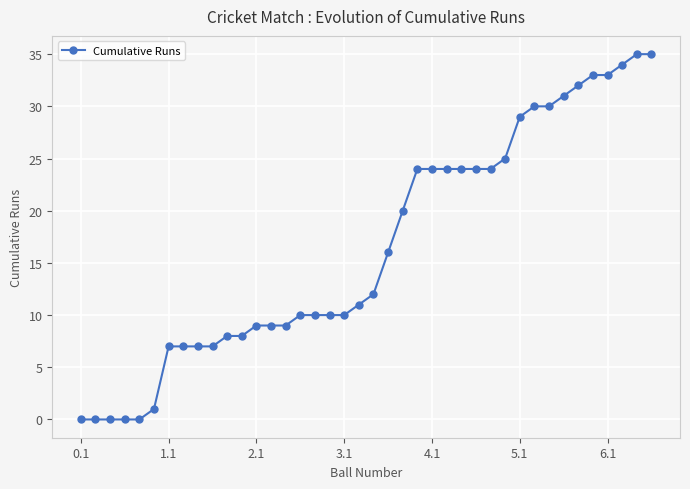

What is the difference between the second highest and second lowest values?

35